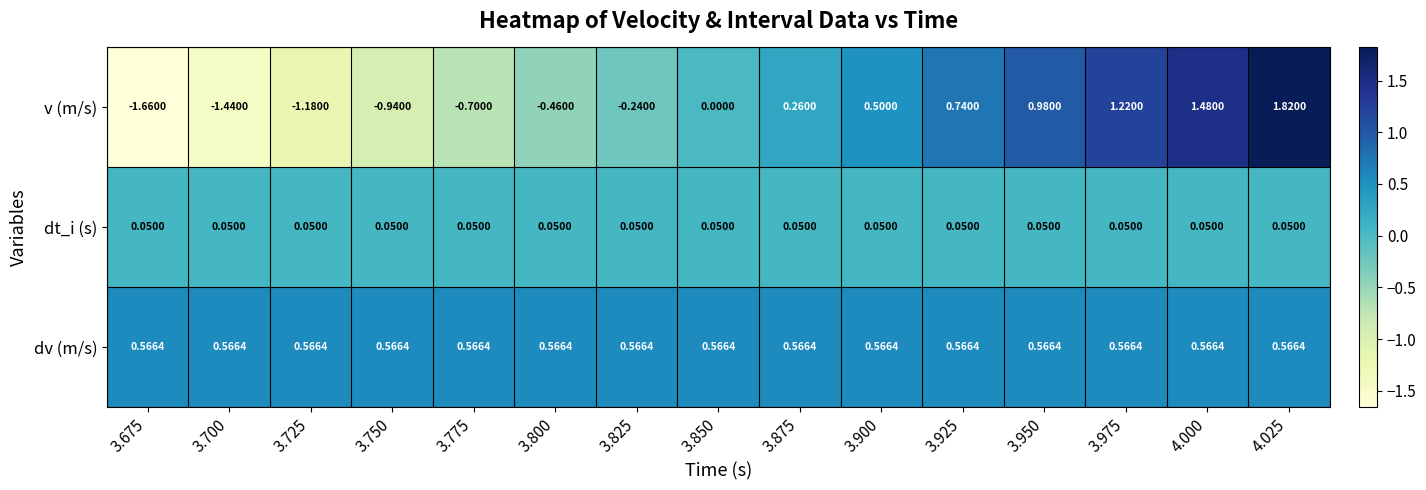

Between 3.700 and 4.000, which series saw the biggest shift?

v (m/s)